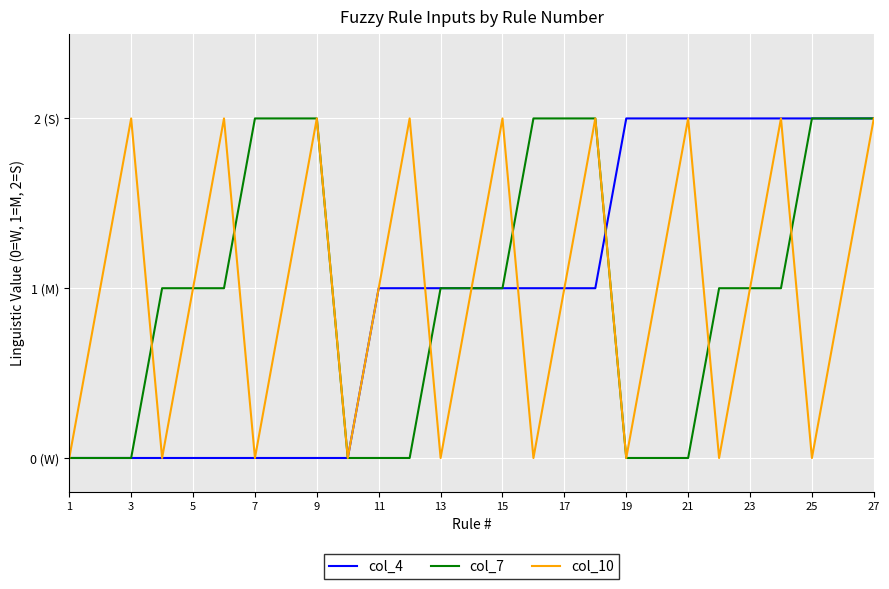

What is the sum of all col_4 values?

26